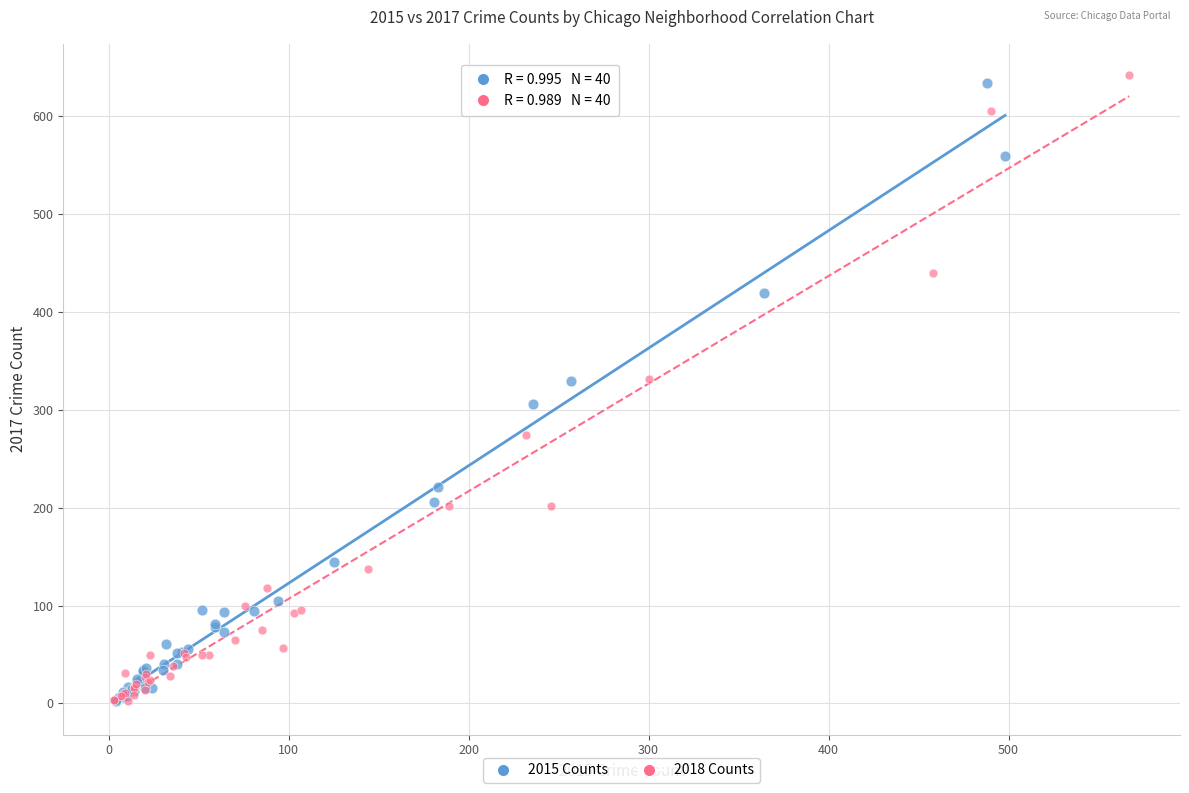

Which series has the largest Y range (max minus min)?

2018 Counts